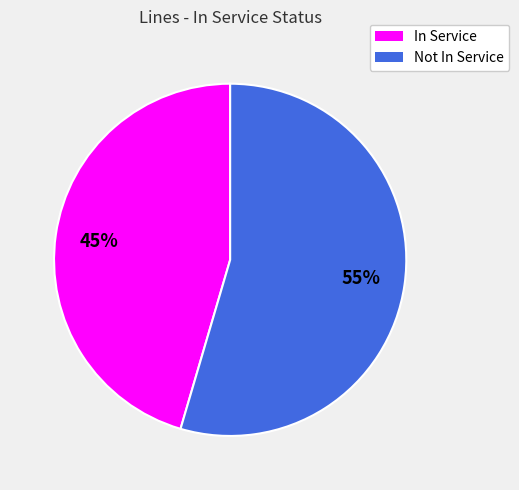

True or false: In Service accounts for 45% of the total.

True